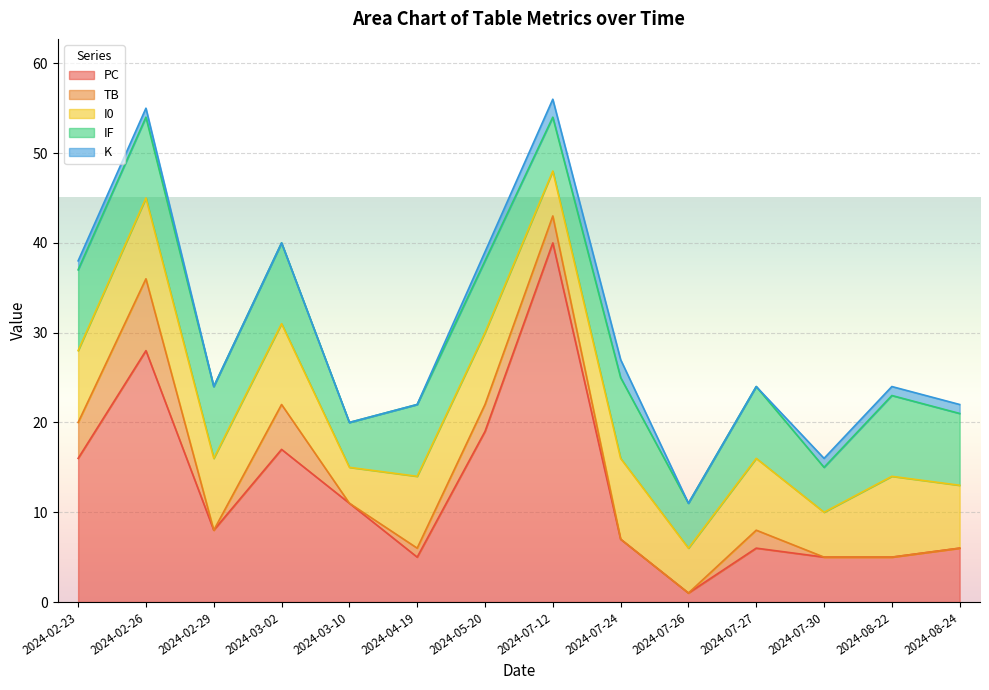

What is the value of the I0 point at the 12th from the left?

5